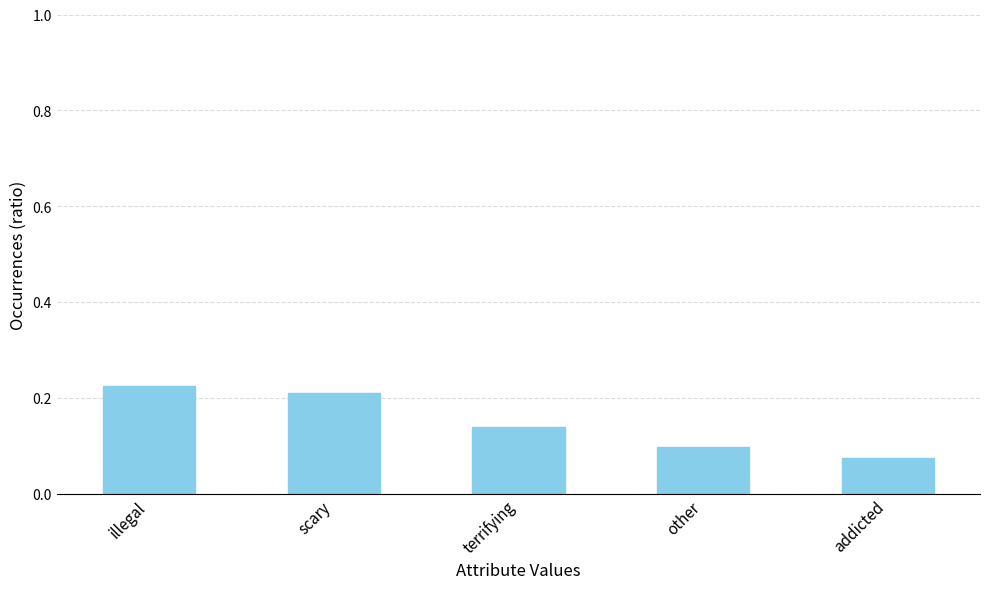

The value at other is 0.1. True or false?

True